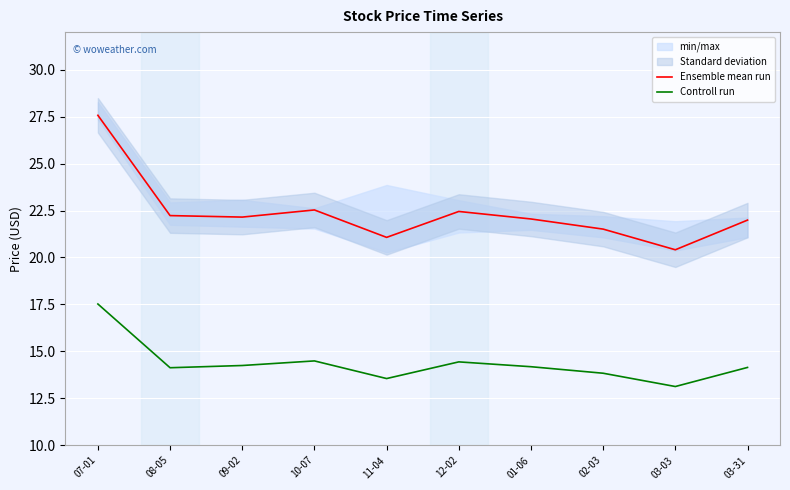

Rank the series at 11-04 from highest to lowest value.

Ensemble mean run, Controll run